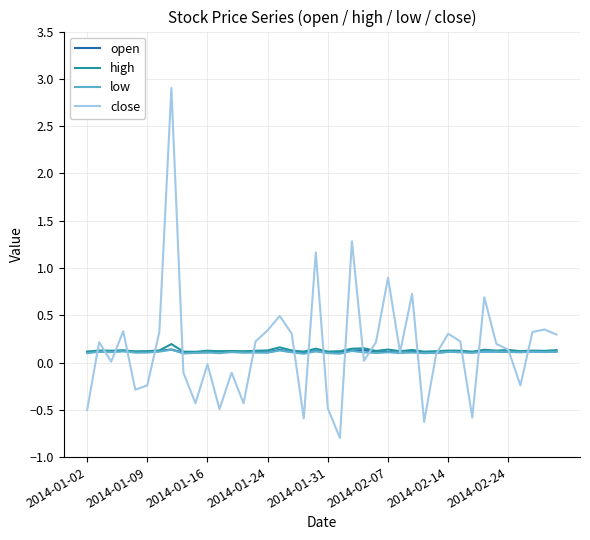

Which series has the largest range (max minus min)?

close